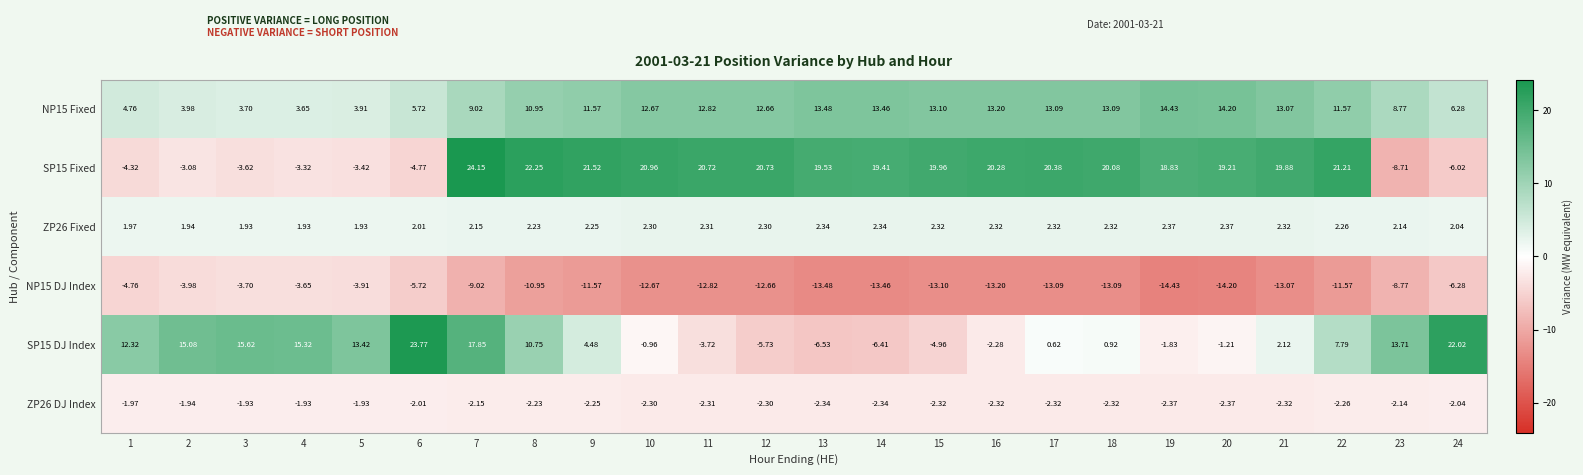

Reading right to left, what are all the values shown in this chart?

NP15 Fixed: 24=6.3	23=8.8	22=11.6	21=13.1	20=14.2	19=14.4	18=13.1	17=13.1	16=13.2	15=13.1	14=13.5	13=13.5	12=12.7	11=12.8	10=12.7	9=11.6	8=10.9	7=9.0	6=5.7	5=3.9	4=3.6	3=3.7	2=4.0	1=4.8
SP15 Fixed: 24=-6.0	23=-8.7	22=21.2	21=19.9	20=19.2	19=18.8	18=20.1	17=20.4	16=20.3	15=20.0	14=19.4	13=19.5	12=20.7	11=20.7	10=21.0	9=21.5	8=22.2	7=24.1	6=-4.8	5=-3.4	4=-3.3	3=-3.6	2=-3.1	1=-4.3
ZP26 Fixed: 24=2.0	23=2.1	22=2.3	21=2.3	20=2.4	19=2.4	18=2.3	17=2.3	16=2.3	15=2.3	14=2.3	13=2.3	12=2.3	11=2.3	10=2.3	9=2.2	8=2.2	7=2.1	6=2.0	5=1.9	4=1.9	3=1.9	2=1.9	1=2.0
NP15 DJ Index: 24=-6.3	23=-8.8	22=-11.6	21=-13.1	20=-14.2	19=-14.4	18=-13.1	17=-13.1	16=-13.2	15=-13.1	14=-13.5	13=-13.5	12=-12.7	11=-12.8	10=-12.7	9=-11.6	8=-10.9	7=-9.0	6=-5.7	5=-3.9	4=-3.6	3=-3.7	2=-4.0	1=-4.8
SP15 DJ Index: 24=22.0	23=13.7	22=7.8	21=2.1	20=-1.2	19=-1.8	18=0.9	17=0.6	16=-2.3	15=-5.0	14=-6.4	13=-6.5	12=-5.7	11=-3.7	10=-1.0	9=4.5	8=10.8	7=17.9	6=23.8	5=13.4	4=15.3	3=15.6	2=15.1	1=12.3
ZP26 DJ Index: 24=-2.0	23=-2.1	22=-2.3	21=-2.3	20=-2.4	19=-2.4	18=-2.3	17=-2.3	16=-2.3	15=-2.3	14=-2.3	13=-2.3	12=-2.3	11=-2.3	10=-2.3	9=-2.2	8=-2.2	7=-2.1	6=-2.0	5=-1.9	4=-1.9	3=-1.9	2=-1.9	1=-2.0